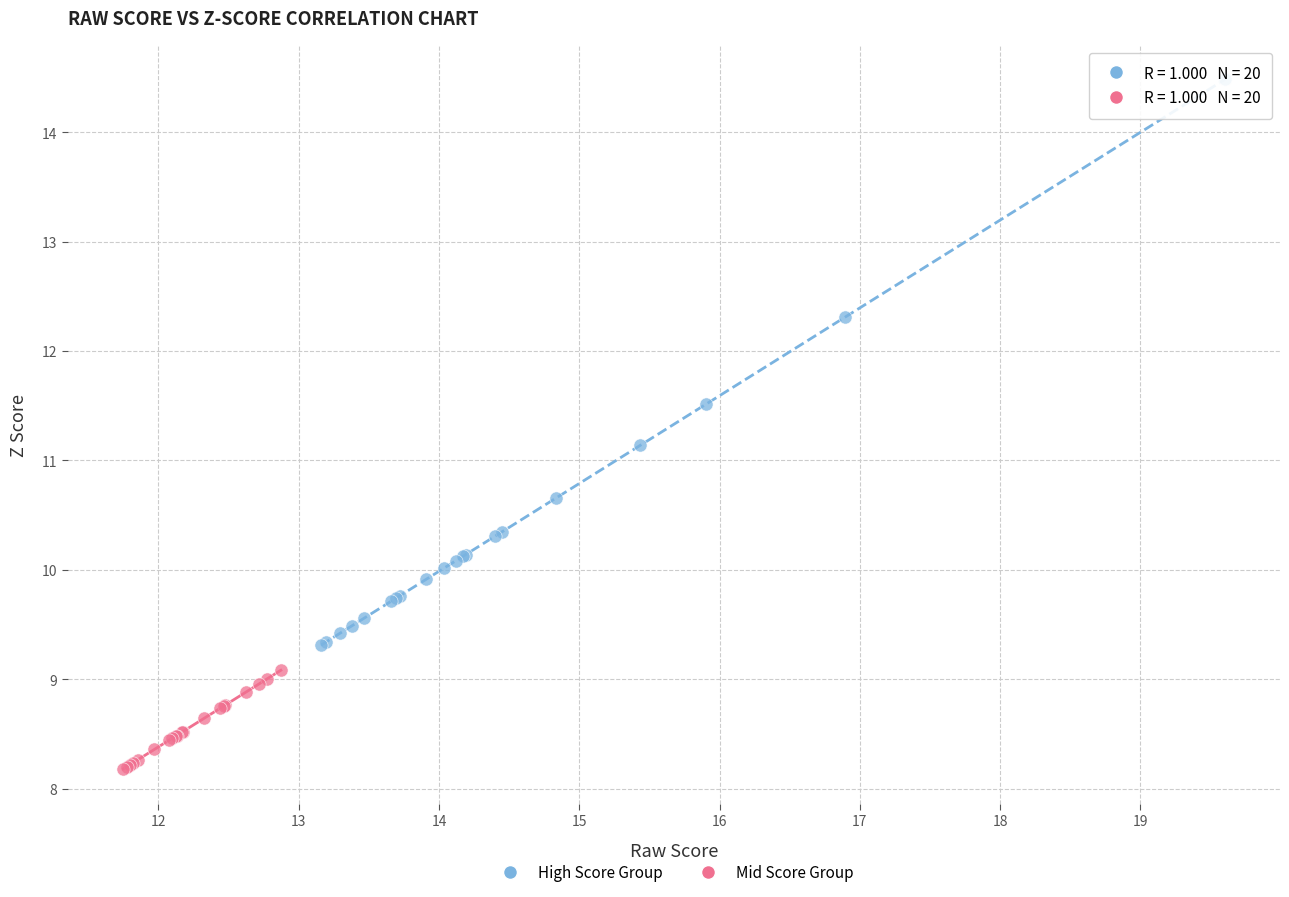

Which series has the largest Y range (max minus min)?

High Score Group